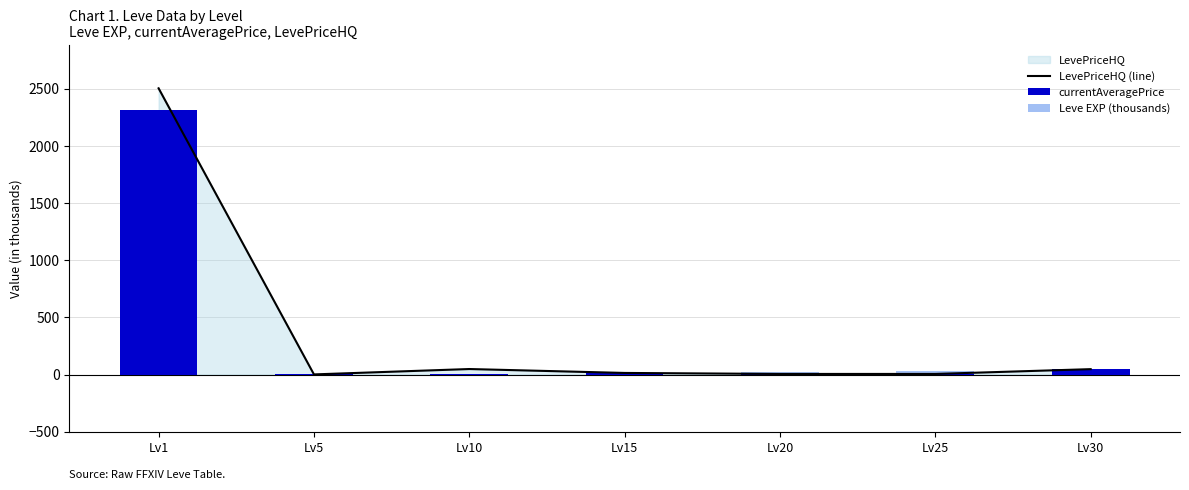

Does the chart contain any negative values?

No